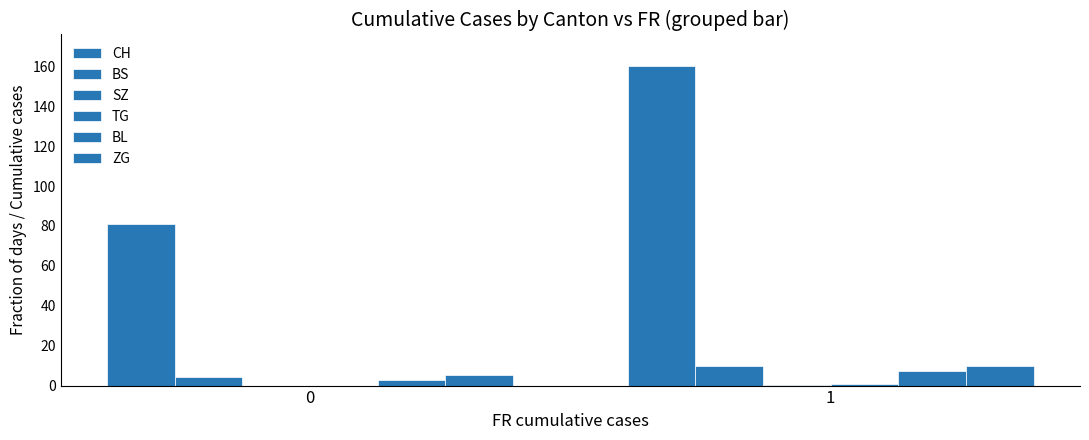

Reading left to right, what are all the values shown in this chart?

CH: 0=81.0	1=160.0
BS: 0=4.2	1=9.7
SZ: 0=0.0	1=0.3
TG: 0=0.0	1=1.0
BL: 0=2.8	1=7.3
ZG: 0=5.2	1=9.7